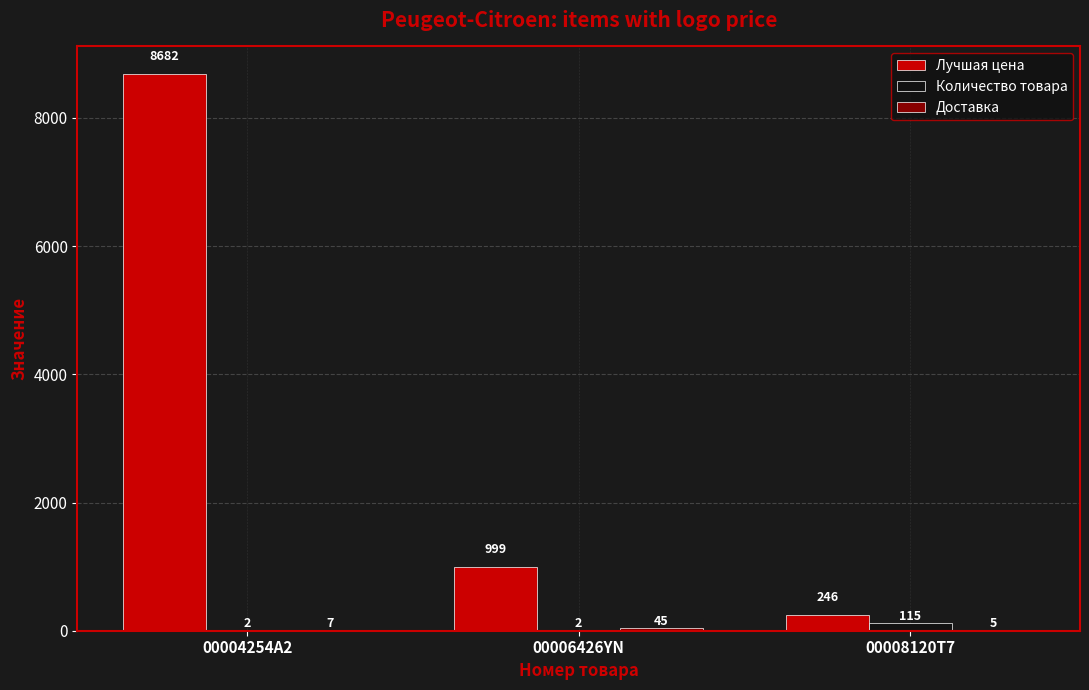

True or false: Количество товара has a value of 115 at 00008120T7.

True